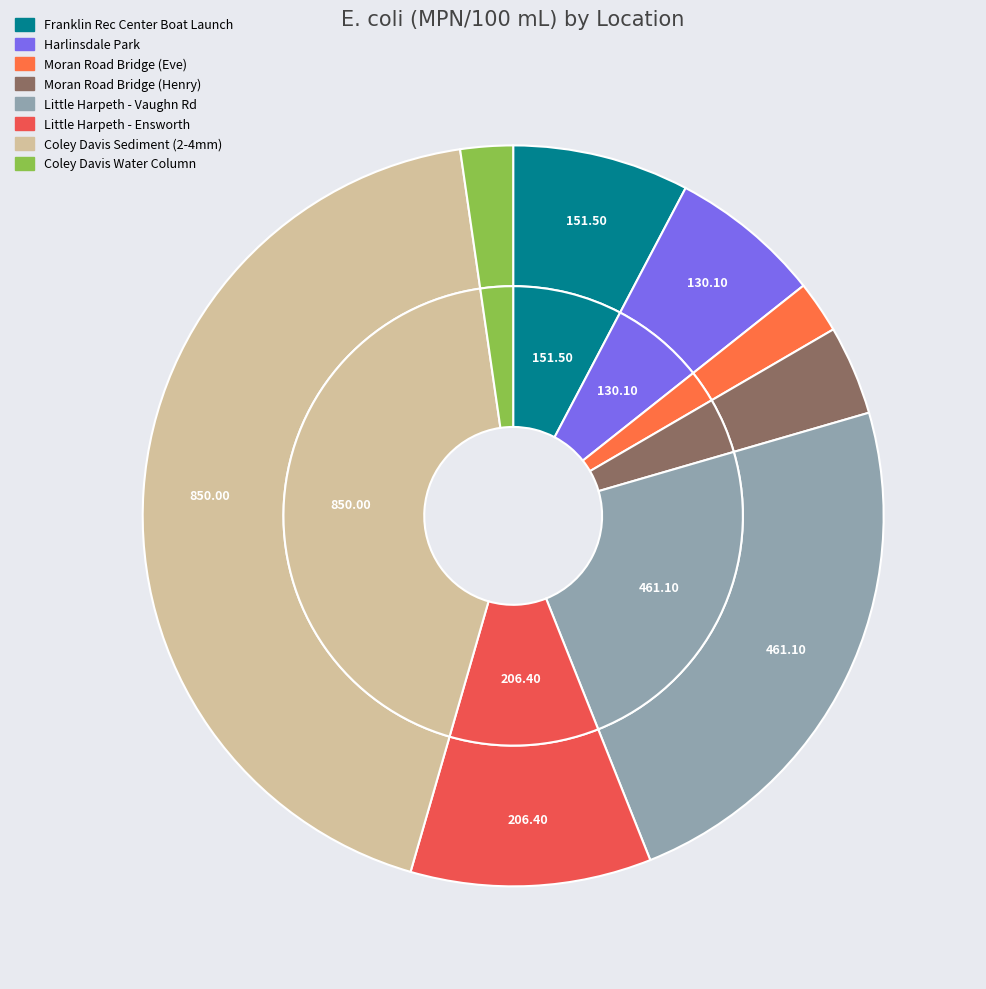

Count the number of slices in the pie.

8